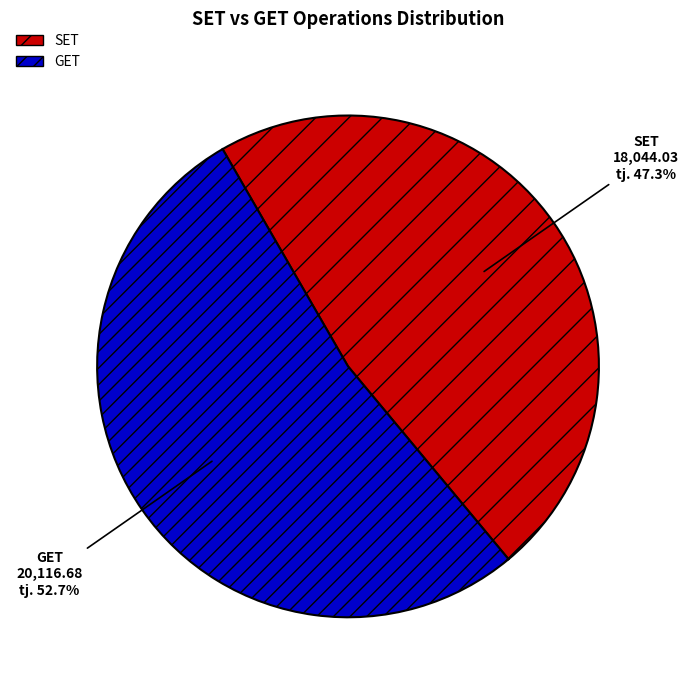

Between GET and SET, which is larger?

GET